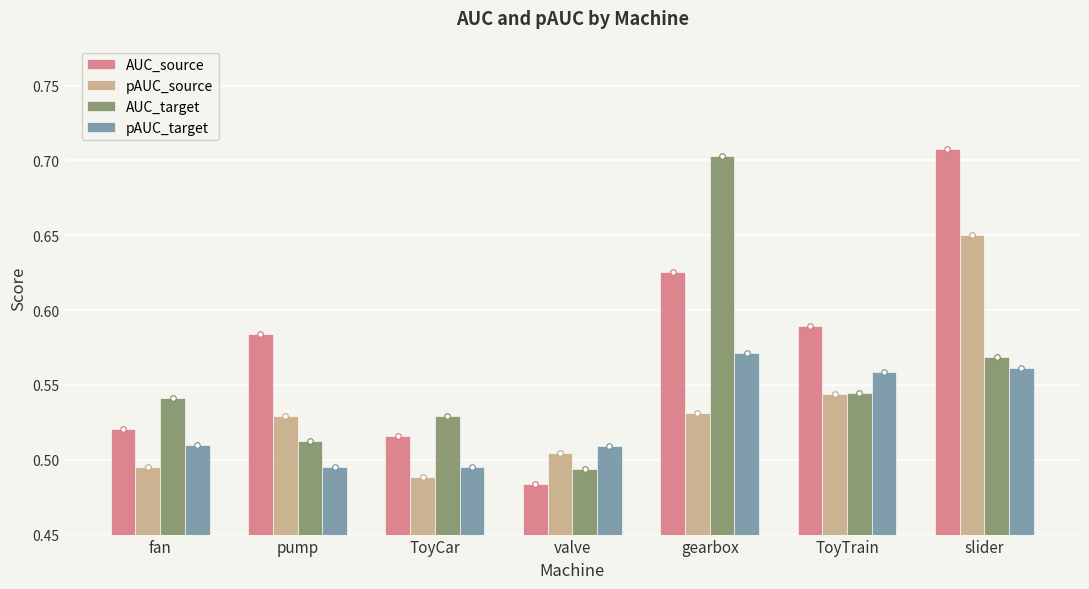

Which series has the widest spread of values?

AUC_source